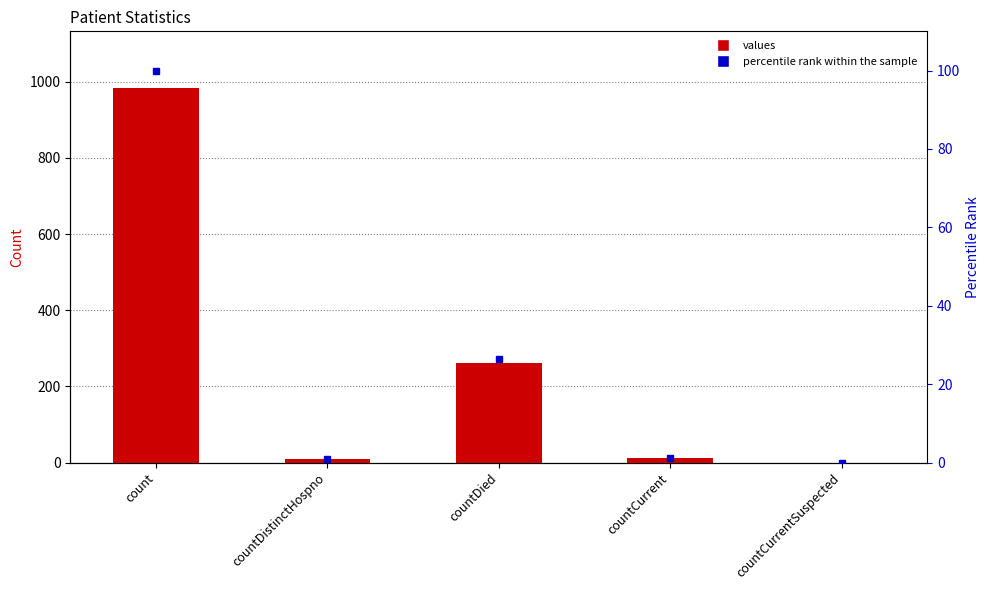

Reading right to left, what are all the values shown in this chart?

values: 0.0	11.0	261.0	10.0	985.0
percentile rank within the sample: 0.0	1.1	26.5	1.0	100.0